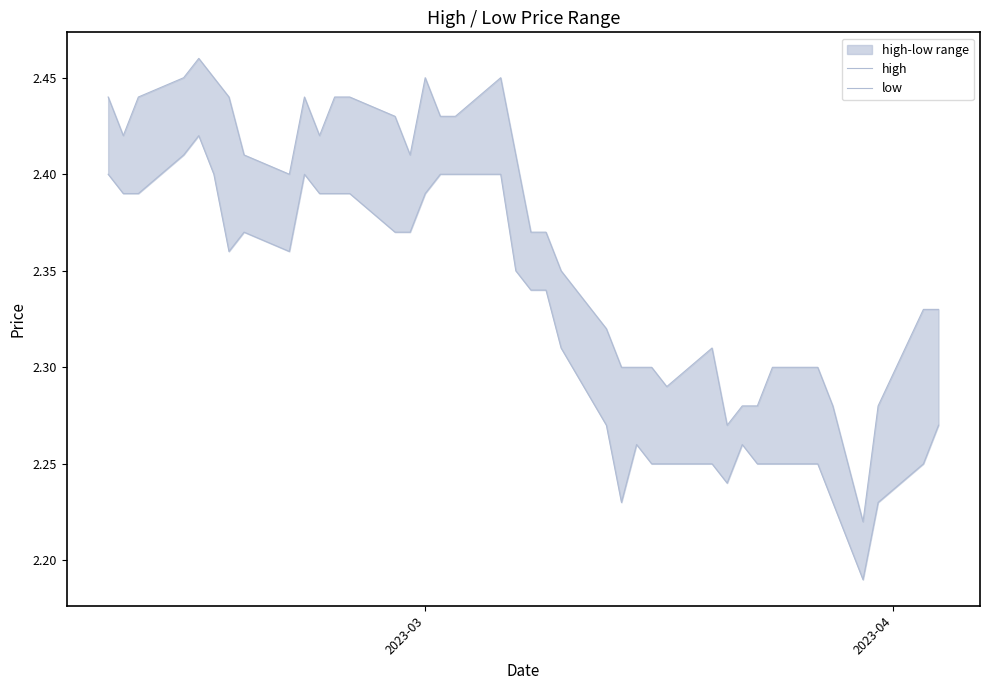

True or false: low and high cross at least once.

False